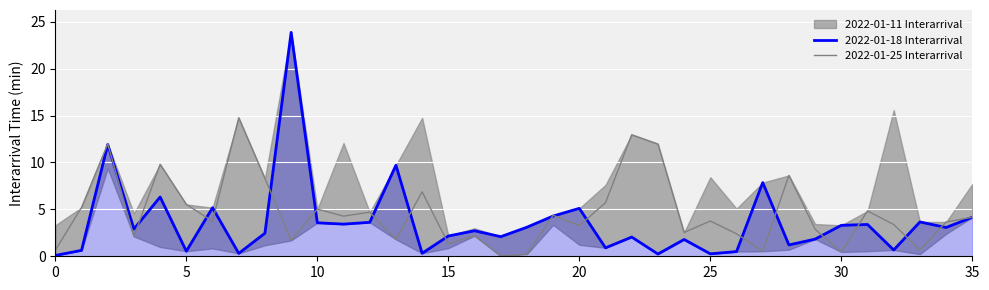

The 2022-01-25 Interarrival series shows 5.0 at 10. True or false?

True